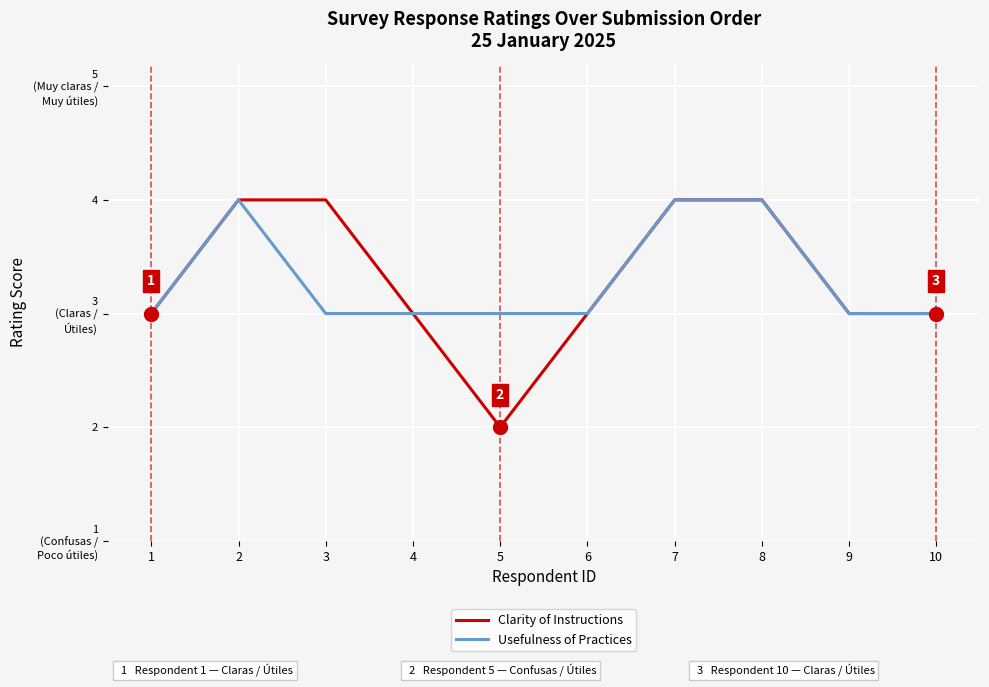

Does the chart have visible grid lines?

Yes